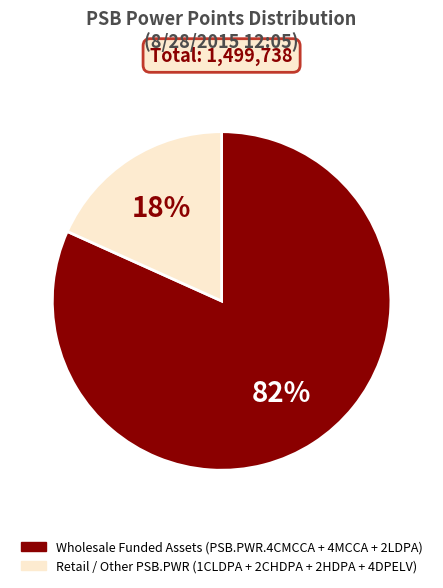

Is there any slice that represents more than half of the pie?

Yes